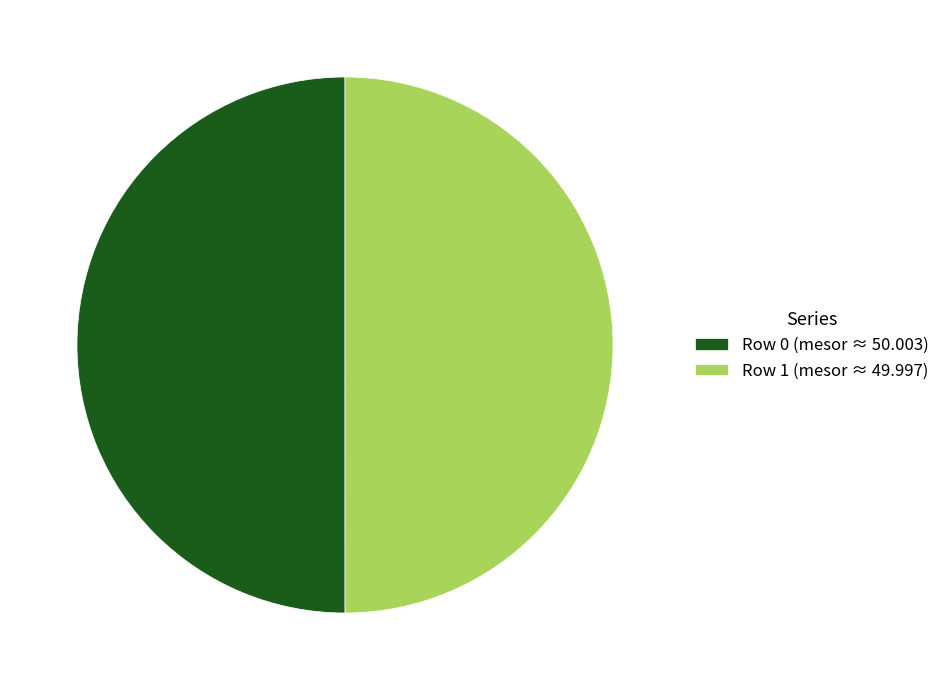

Approximately how many times larger is the value at Row 1 compared to Row 0?

1.0